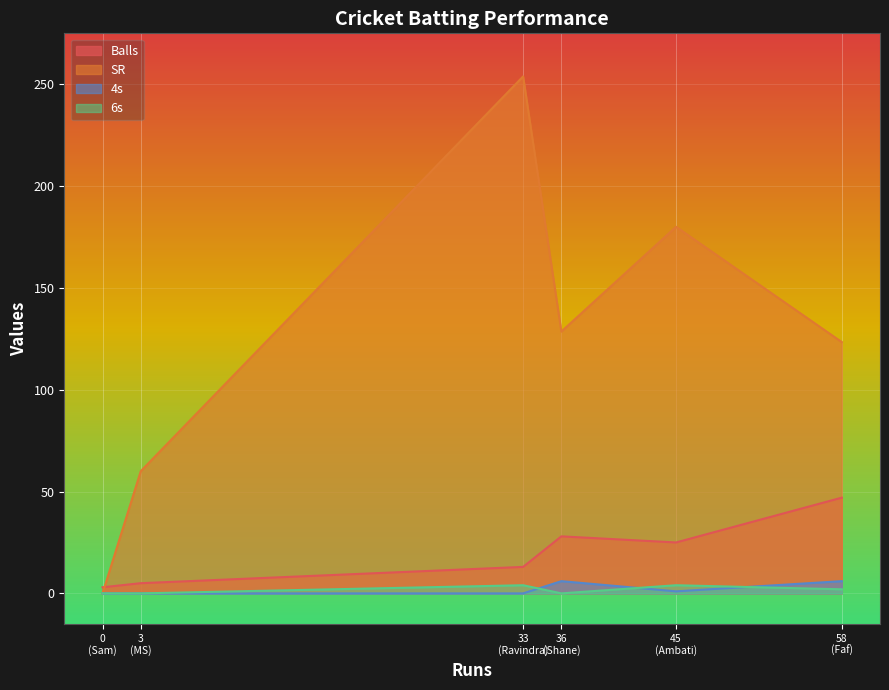

What is the difference between the highest and lowest values at Ravindra Jadeja?

253.8